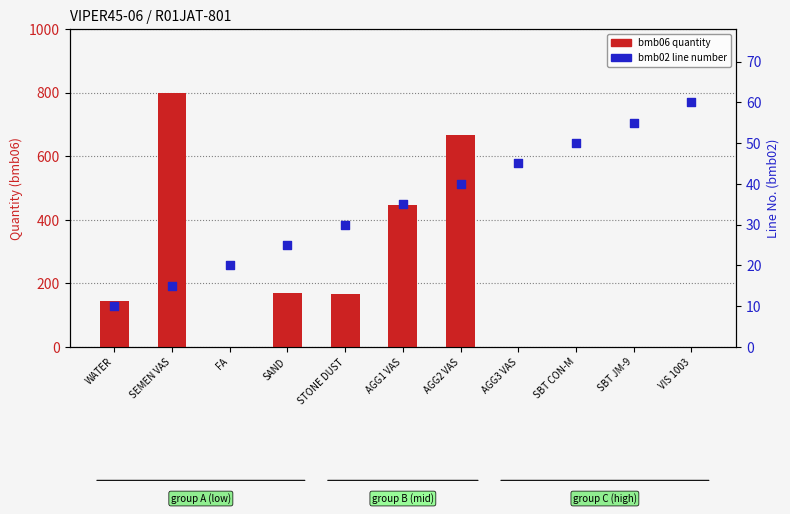

At how many categories does at least one series exceed 676?

1